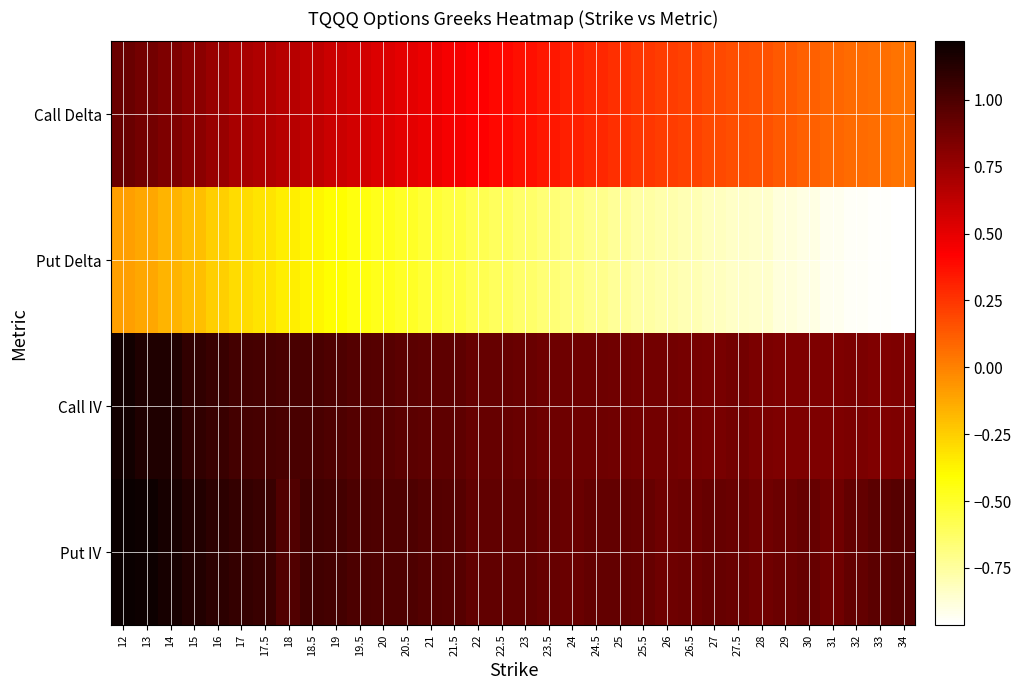

How many distinct data groups are displayed?

4